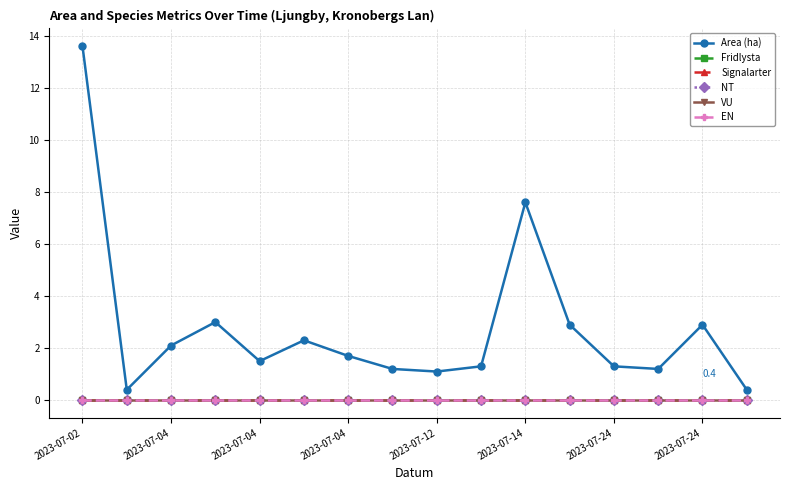

Does the chart have visible grid lines?

Yes